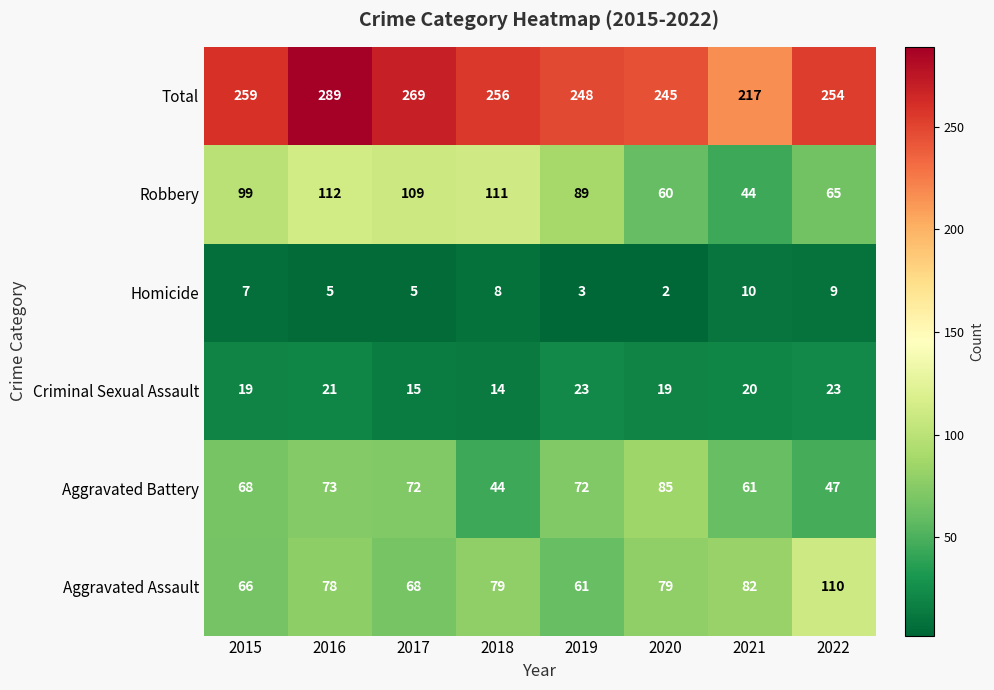

What is the average value of the Robbery series?

86